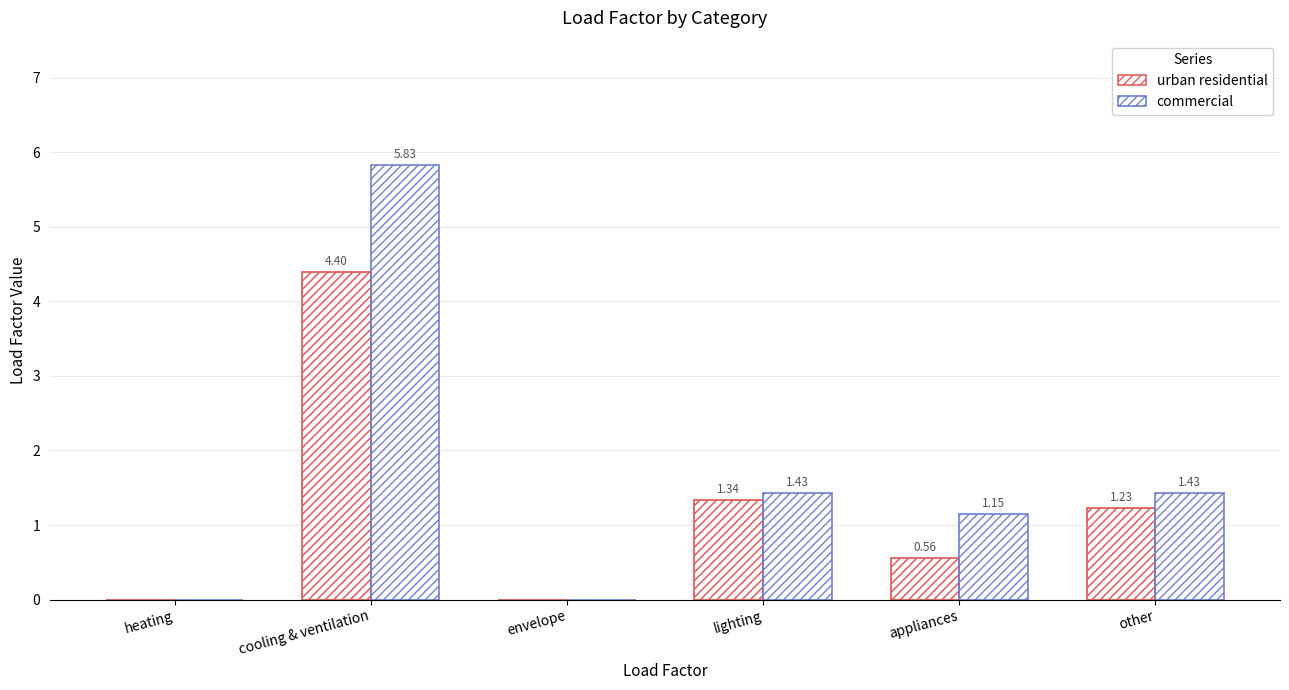

True or false: commercial has a value of 1.2 at appliances.

True